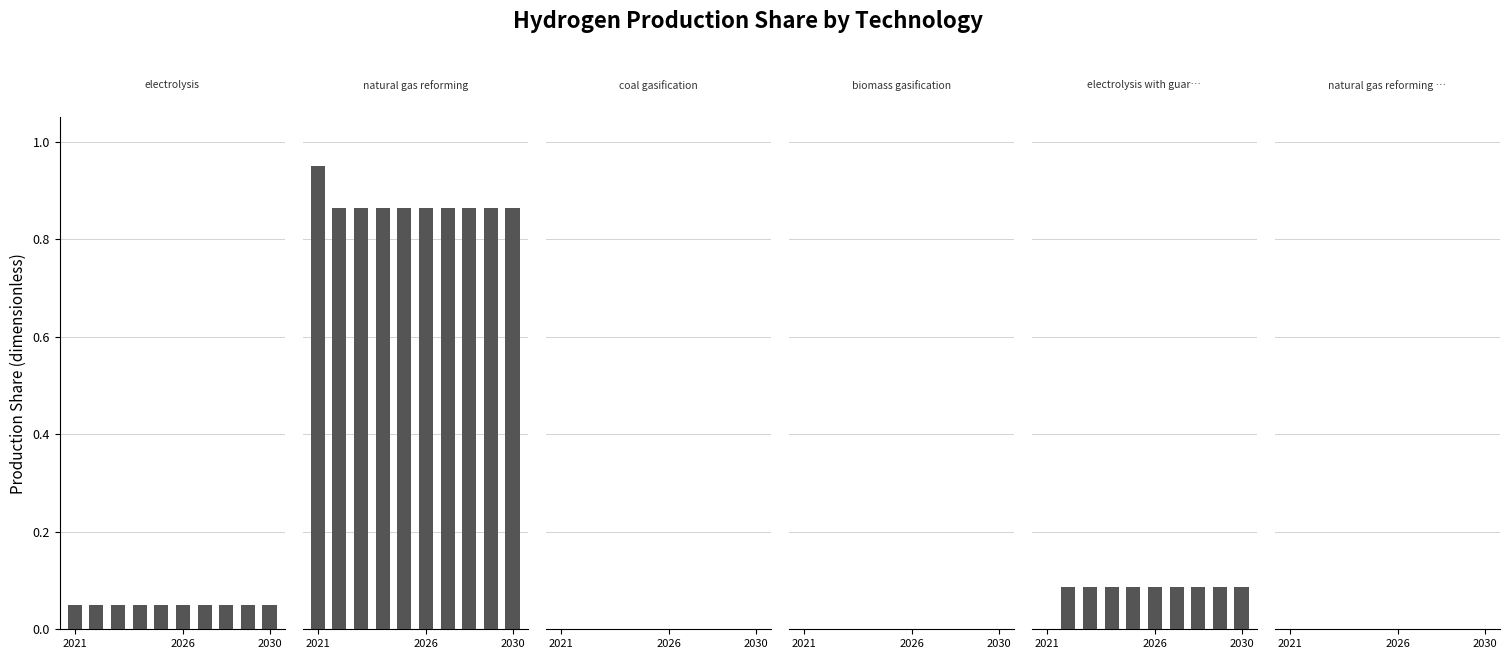

What are all the series names shown in the legend?

electrolysis, natural gas reforming, coal gasification, biomass gasification, electrolysis with guaranteed clean elec, natural gas reforming with CCS